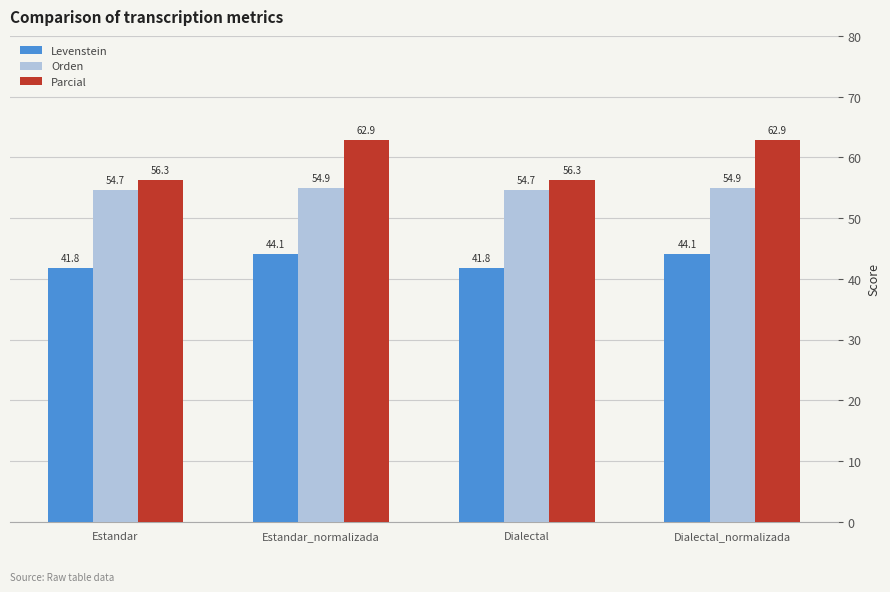

Is the value of Orden at Dialectal_normalizada greater than the value of Levenstein at Dialectal?

Yes